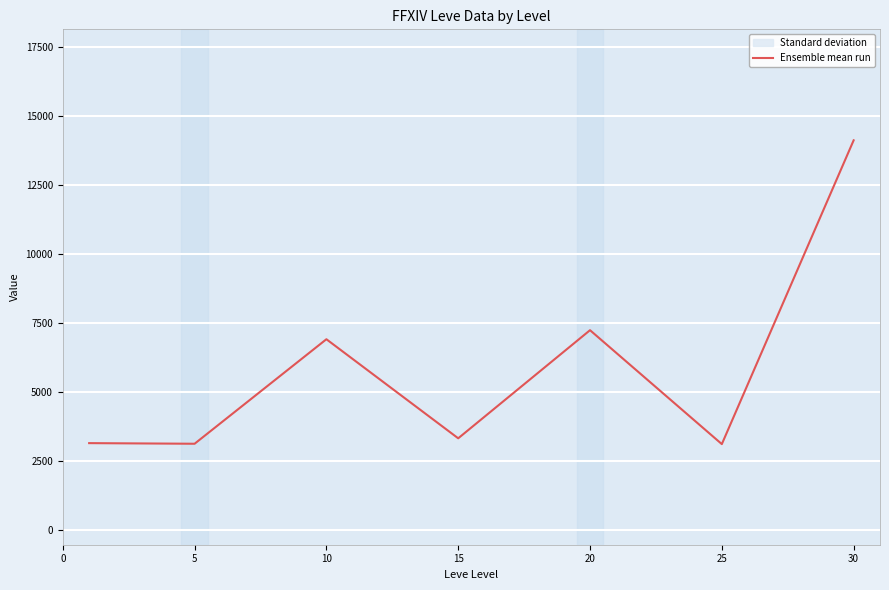

The value at 15 is 1609.2. True or false?

False